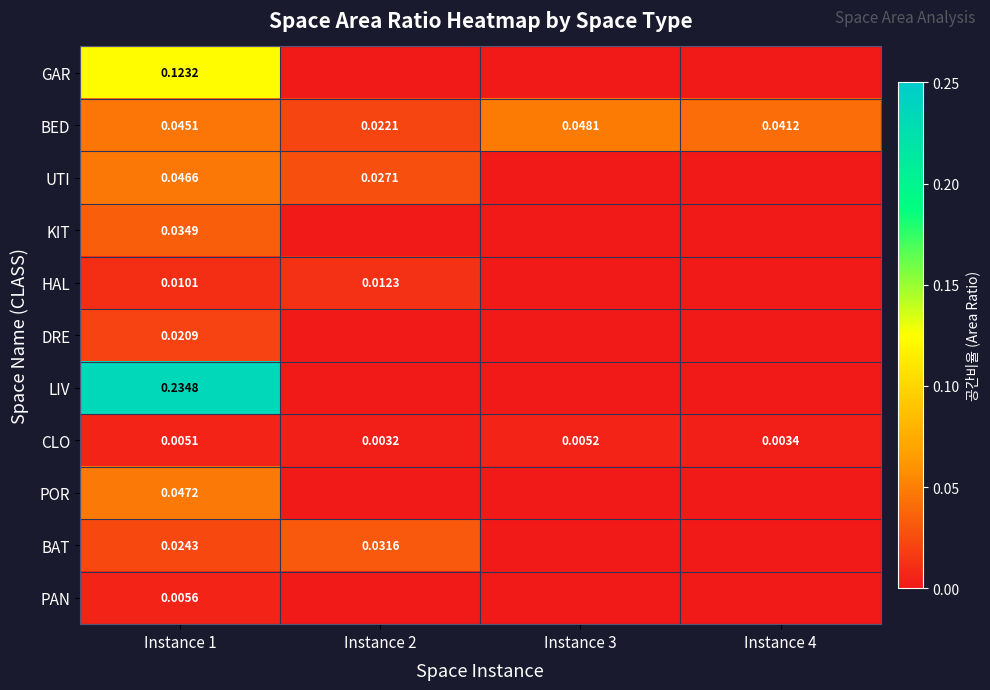

At Instance 1, list the series in order from smallest to largest.

CLO, PAN, HAL, DRE, BAT, KIT, BED, UTI, POR, GAR, LIV